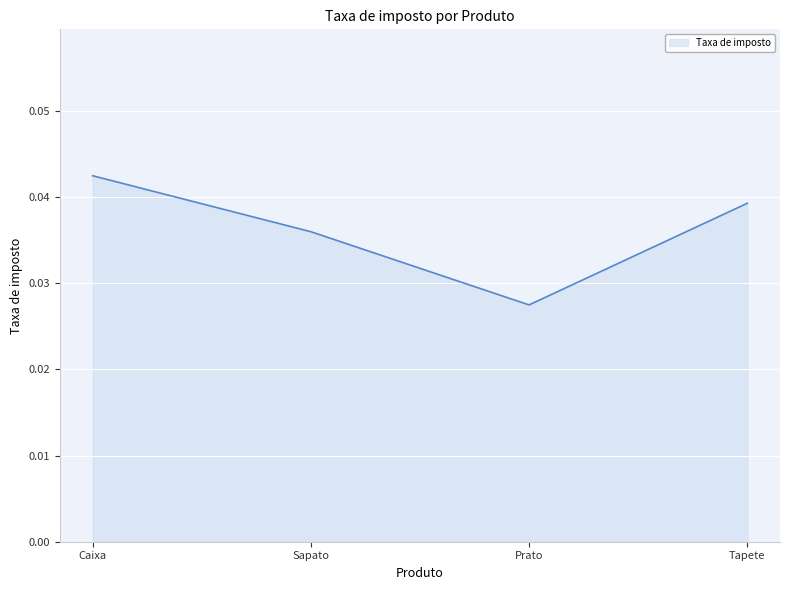

True or false: the data shows 0.1 at Tapete.

False